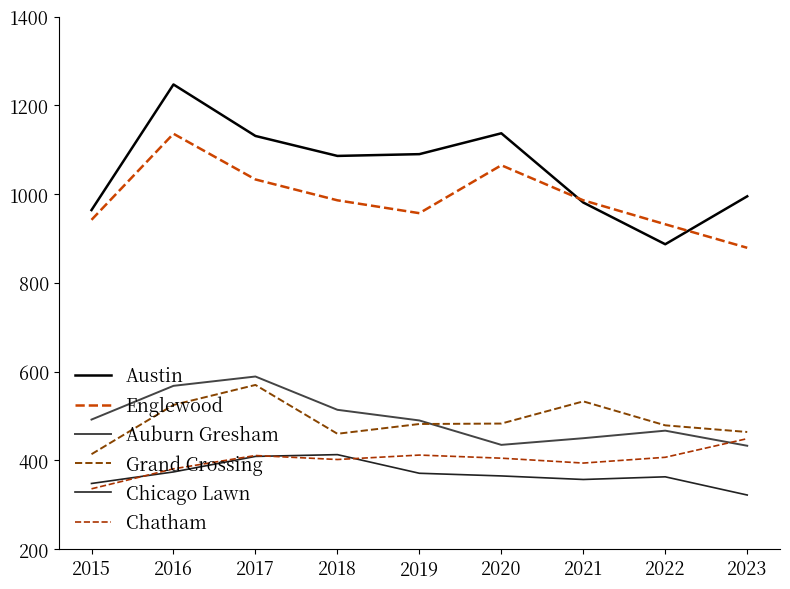

What is the sum of the Auburn Gresham values at 2015 and 2020?

927